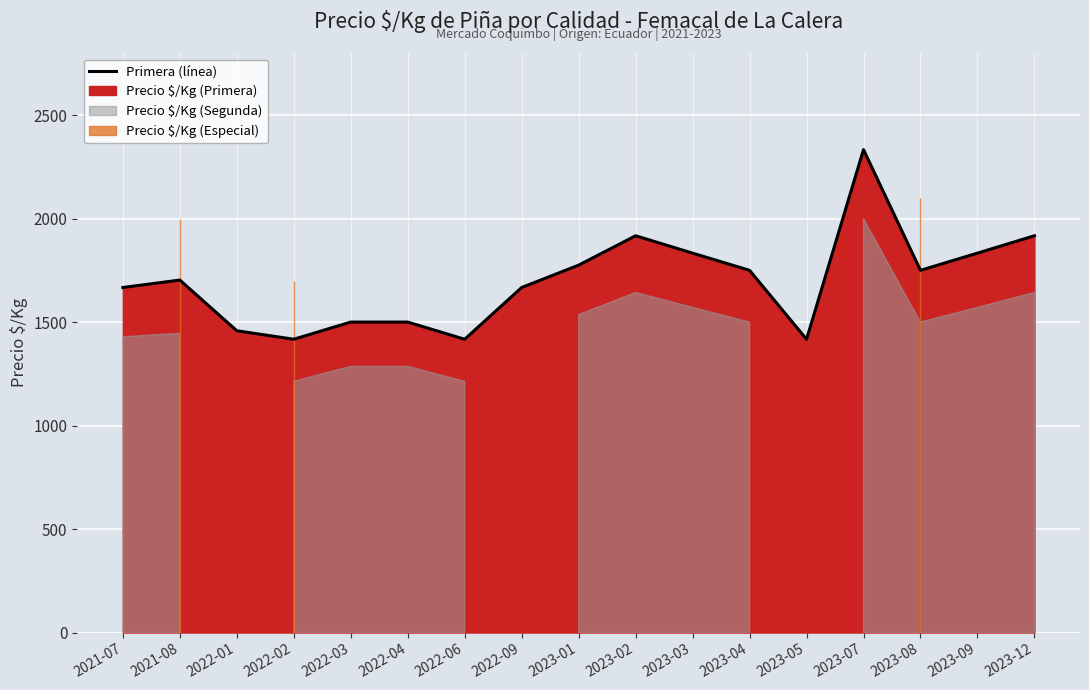

True or false: the data shows 2333 at 2023-07.

True